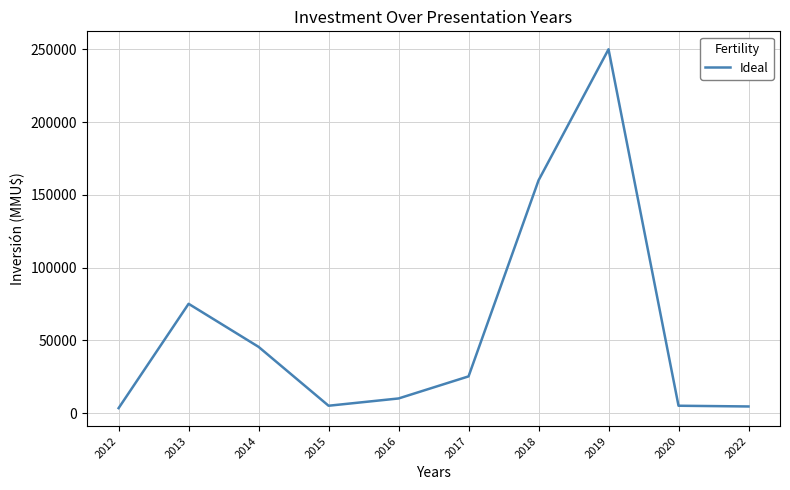

Does the chart display data point markers on the line(s)?

No